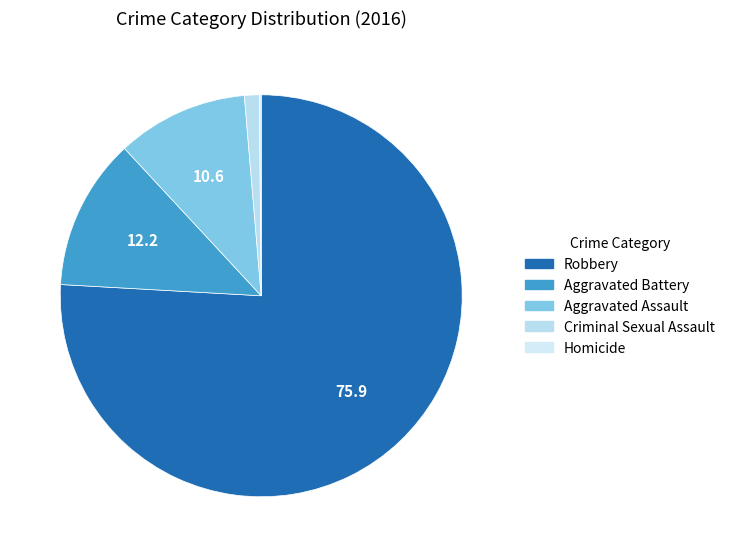

To the nearest percent, what is the combined percentage of Homicide and Aggravated Battery?

12%